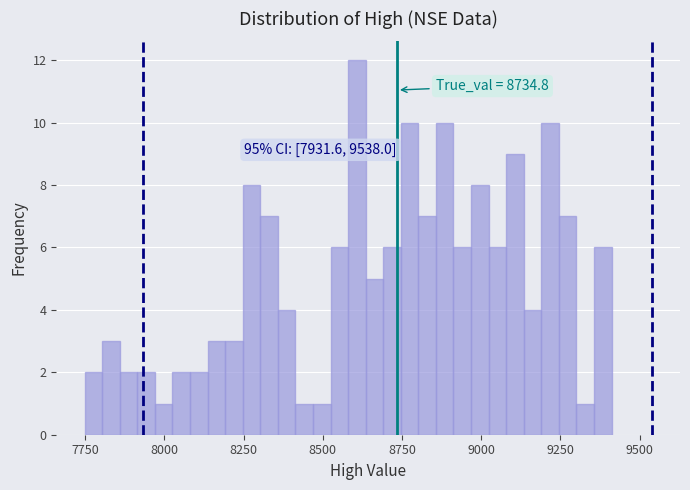

Read against the x-axis, roughly where is the centre of the tallest bar?

8600